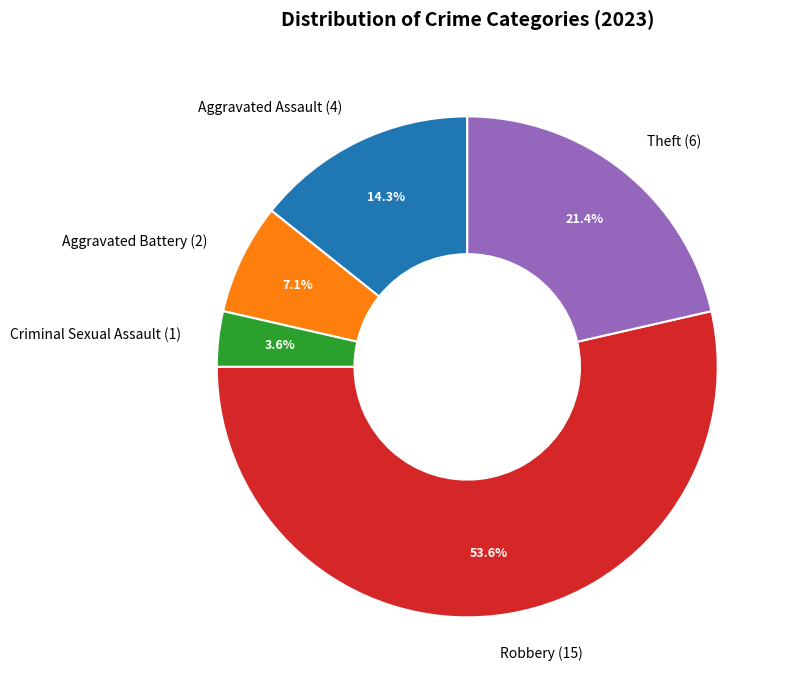

The Criminal Sexual Assault slice represents 13% of the pie. True or false?

False